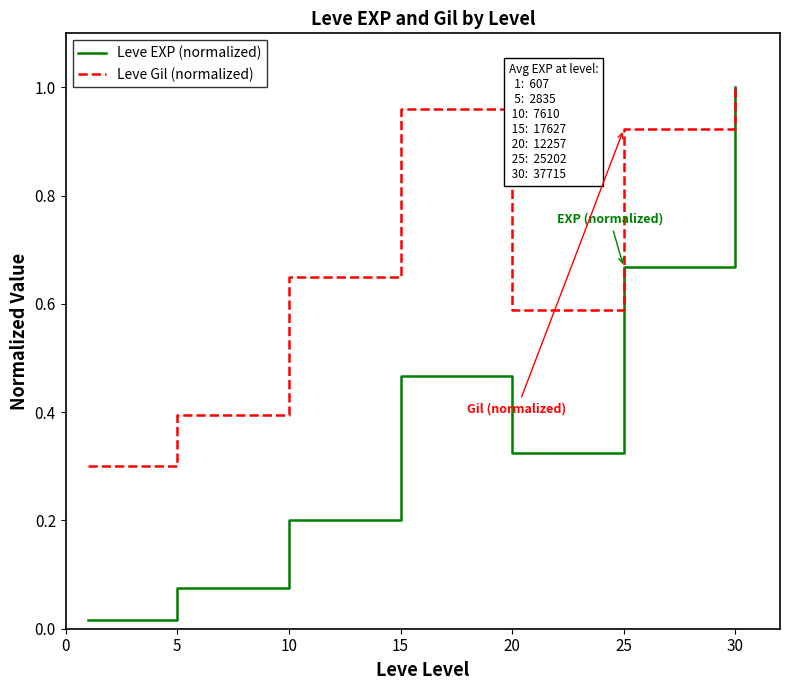

Which series has the widest spread of values?

Leve EXP (normalized)